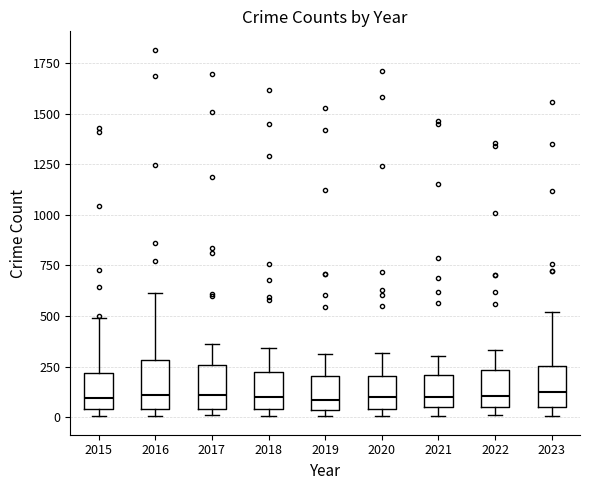

Where does the median line of the box at x = 2022 sit on the y-axis? The values are not printed on the chart, so give them approximately, as read against the axis.

100